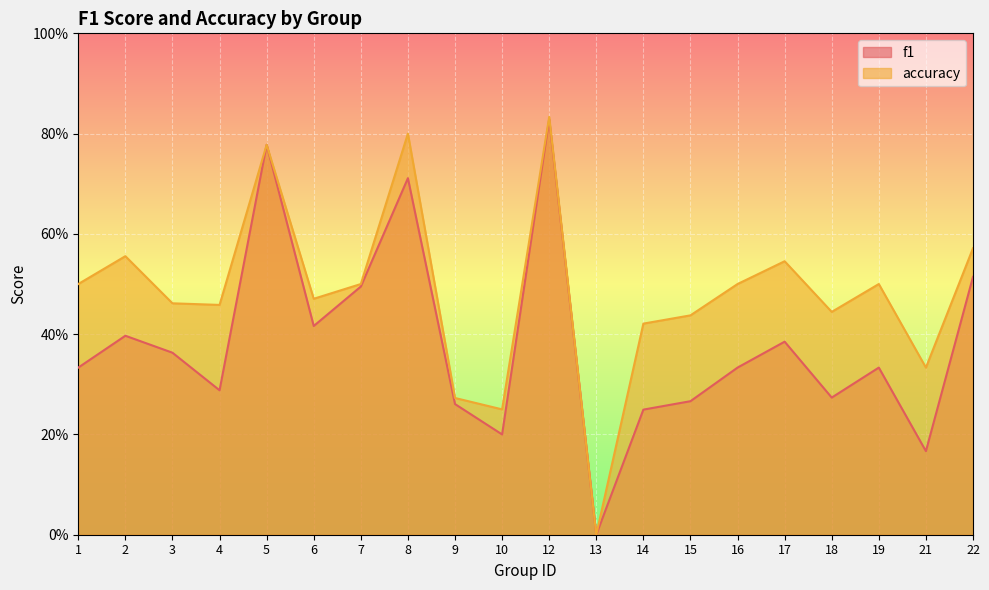

Read the f1 value at 6.

0.4